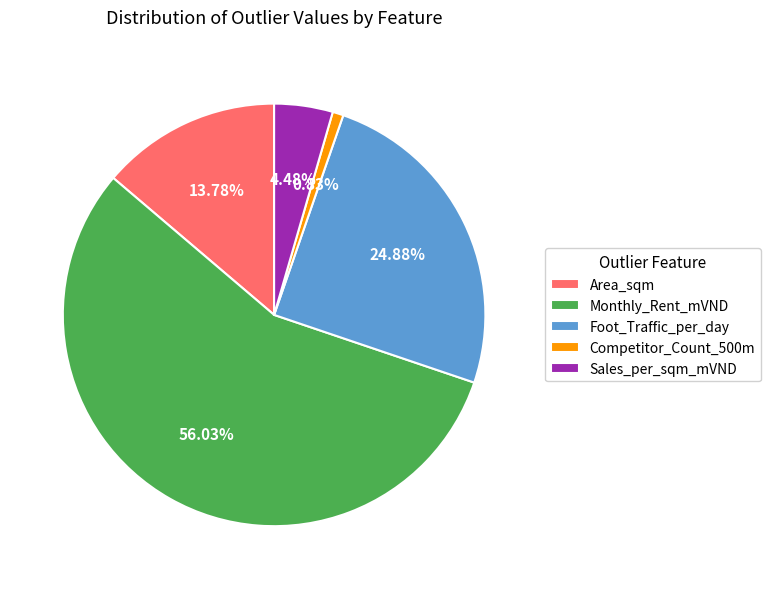

To the nearest percent, what is the difference between the largest and smallest slice percentages?

55%